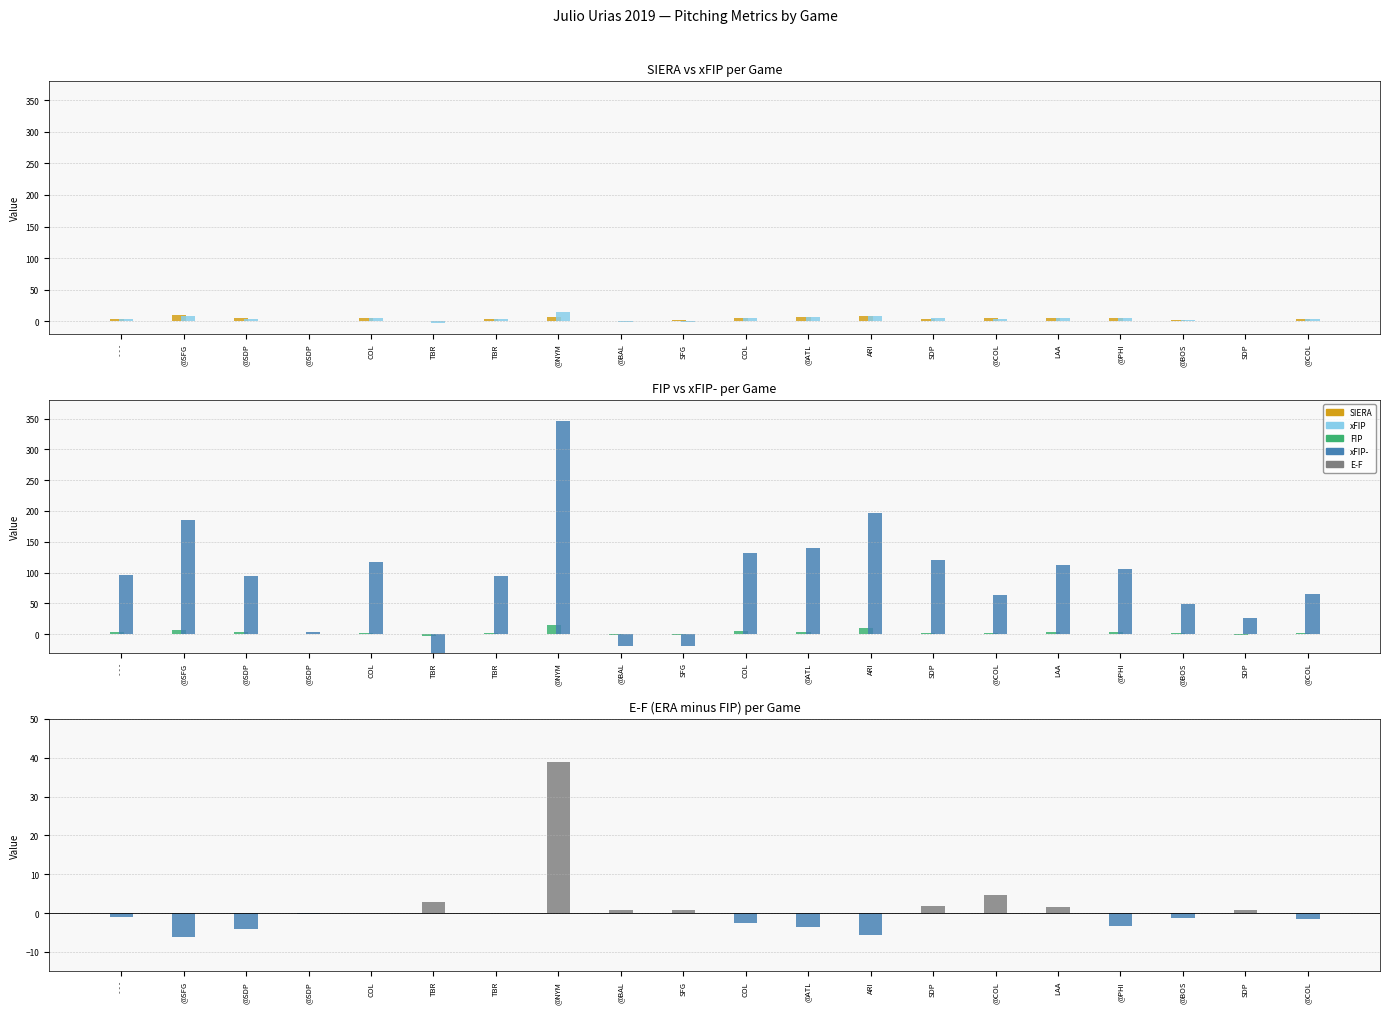

What is the difference between the second highest and minimum values in the xFIP series?

11.5